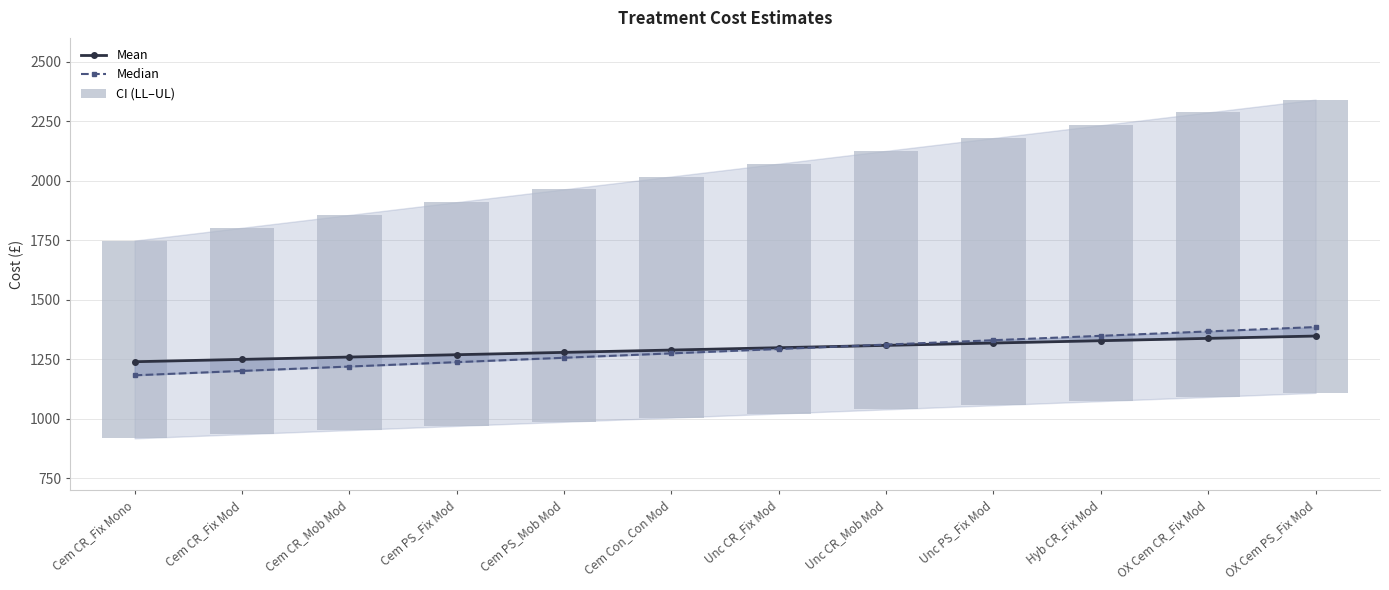

Which series changed the most between Cem PS_Mob Mod and Cem Con_Con Mod?

CI (LL–UL)